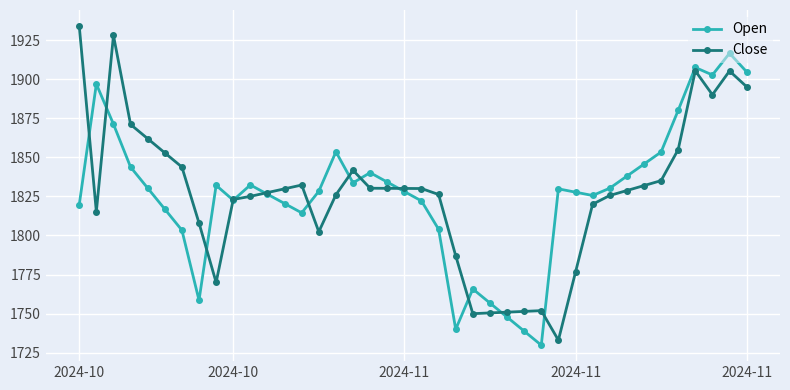

Is this an area chart (filled region under the line)?

No